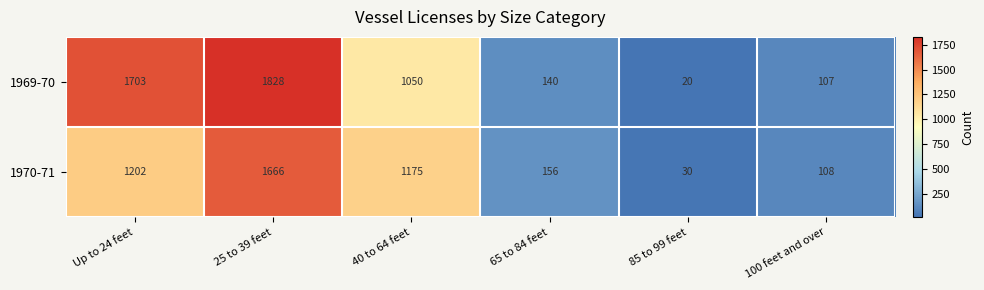

At which category does the chart reach its peak across all series?

25 to 39 feet